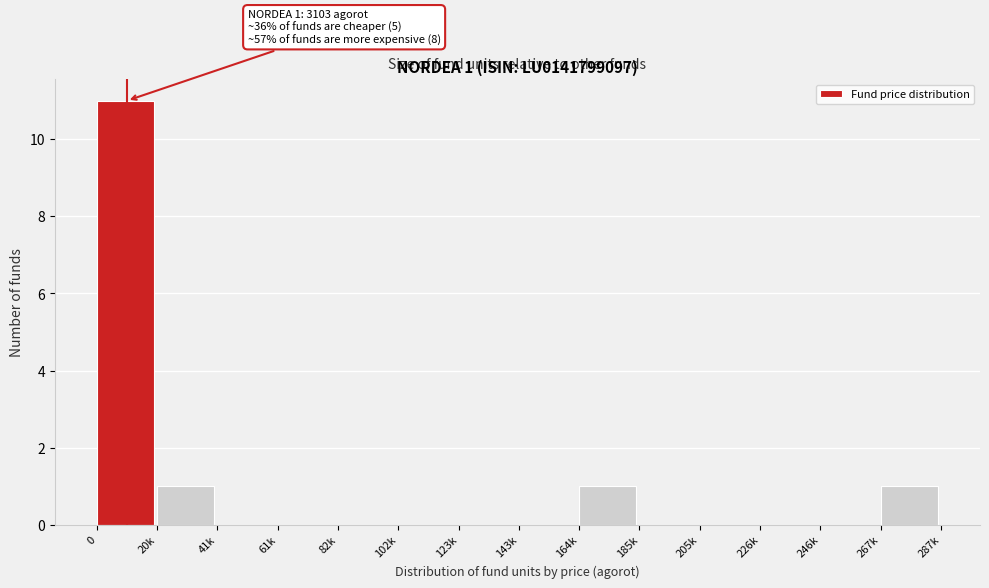

Reading left to right, transcribe all the data shown in this chart.

0=11	20k=1	41k=0	61k=0	82k=0	102k=0	123k=0	143k=0	164k=1	185k=0	205k=0	226k=0	246k=0	267k=1